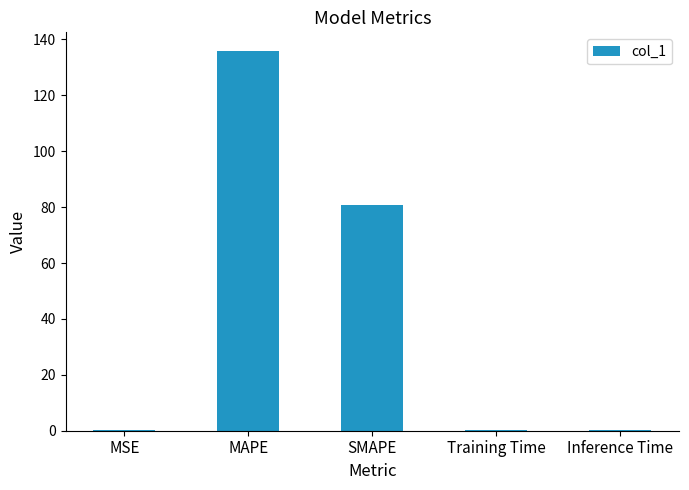

What is the maximum value shown in the chart?

135.7